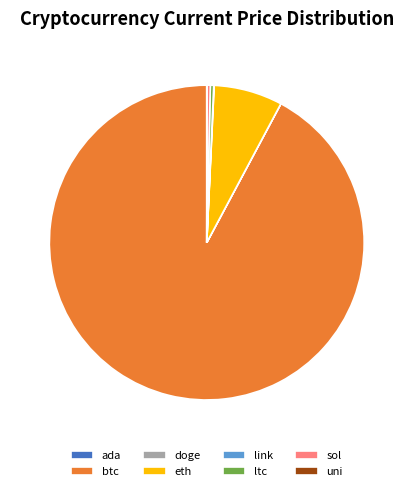

Does any single category account for the majority?

Yes